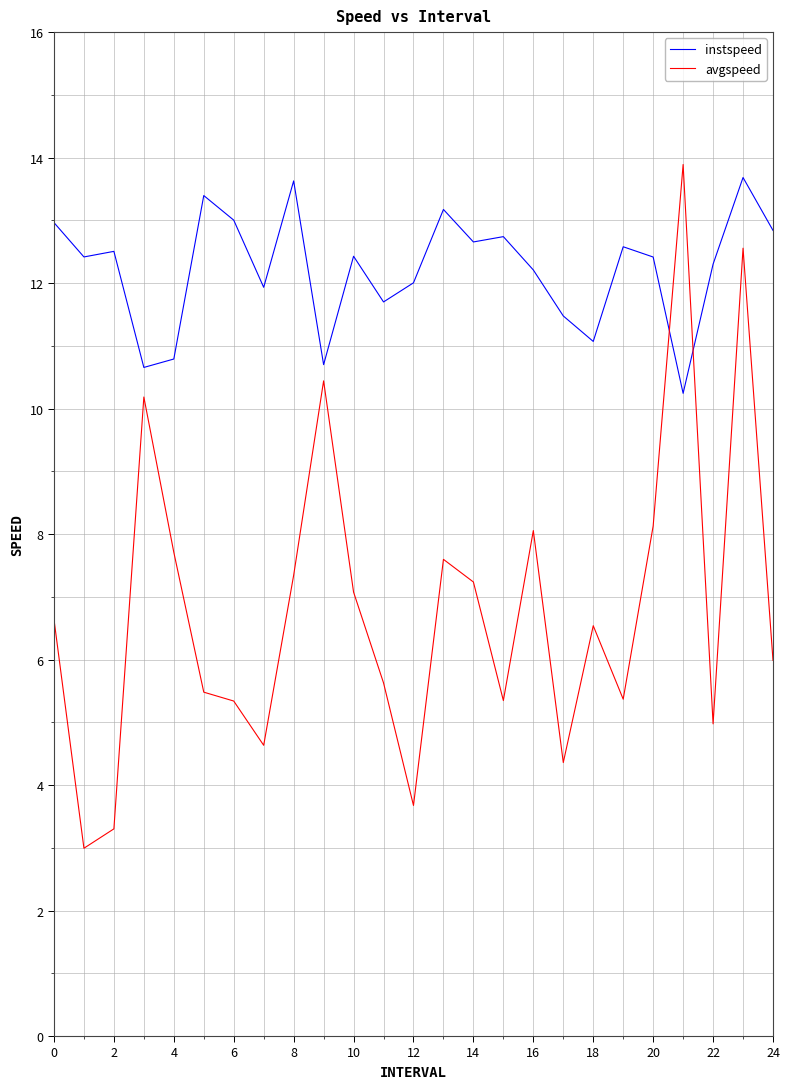

List the series in order of their overall mean, highest first.

instspeed, avgspeed